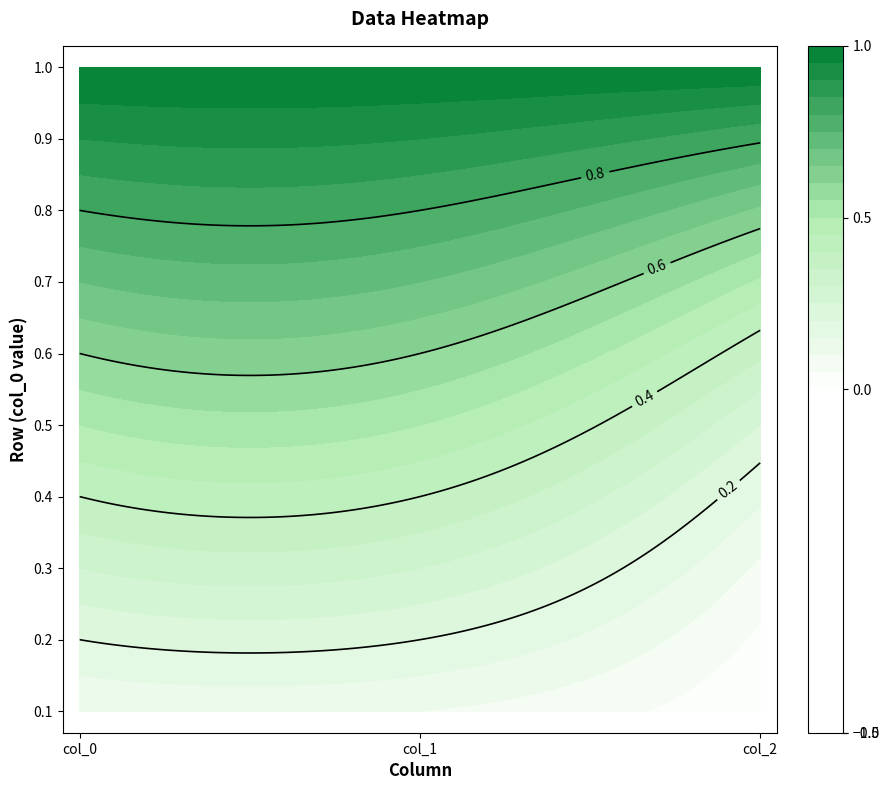

What is the difference between the maximum and second lowest values in the 0.2 series?

0.8